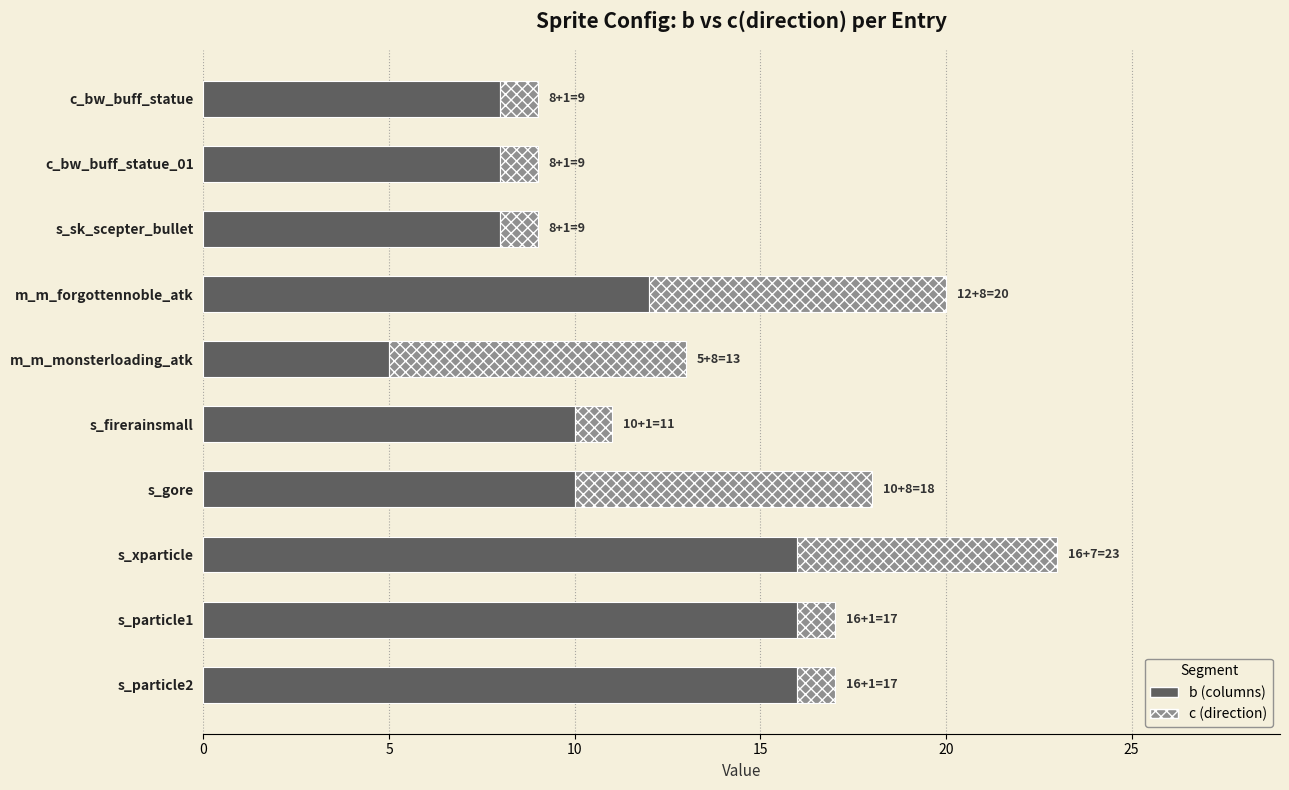

What is the minimum value for b (columns)?

5